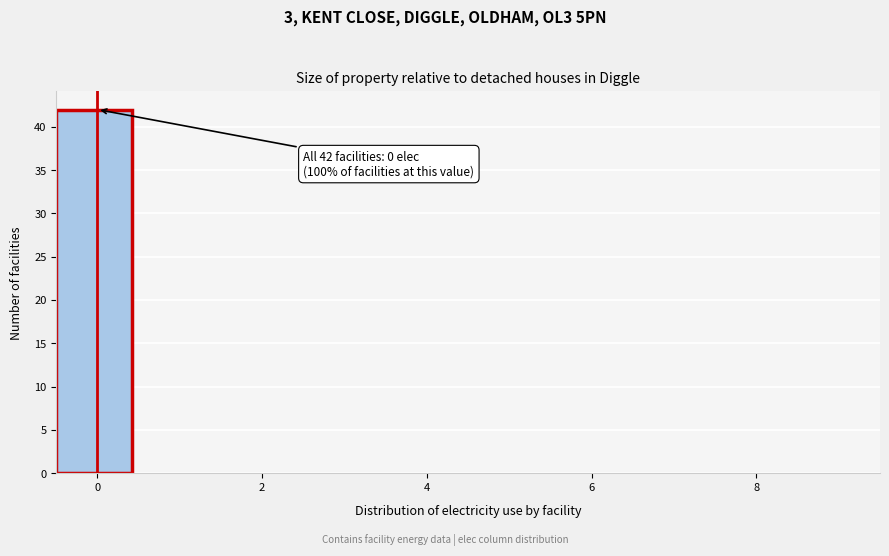

Over which range of the x-axis is the bar tallest?

-0.5 to 0.5